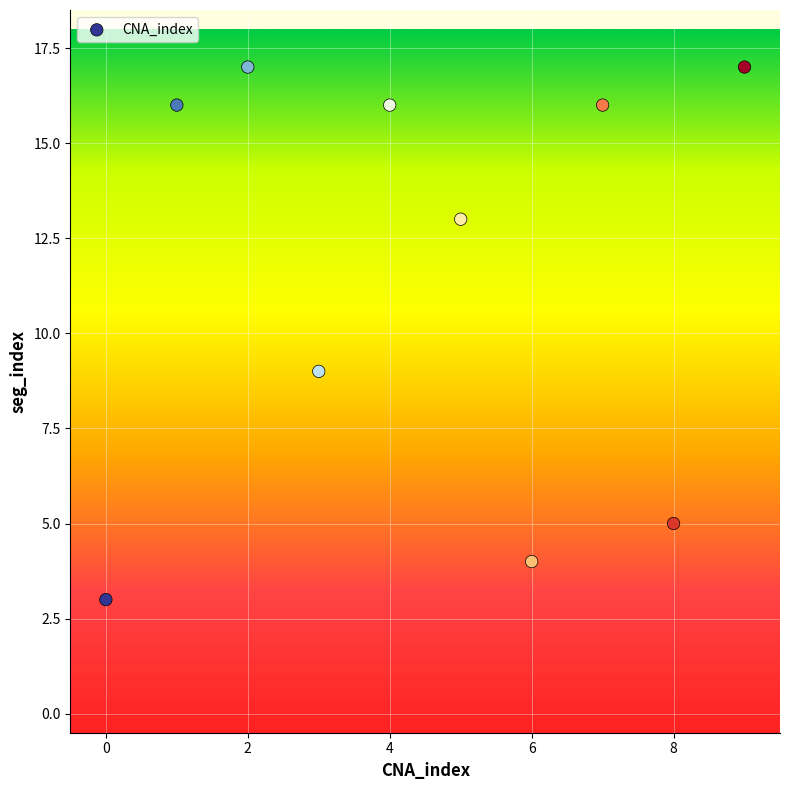

What is the average Y value?

12